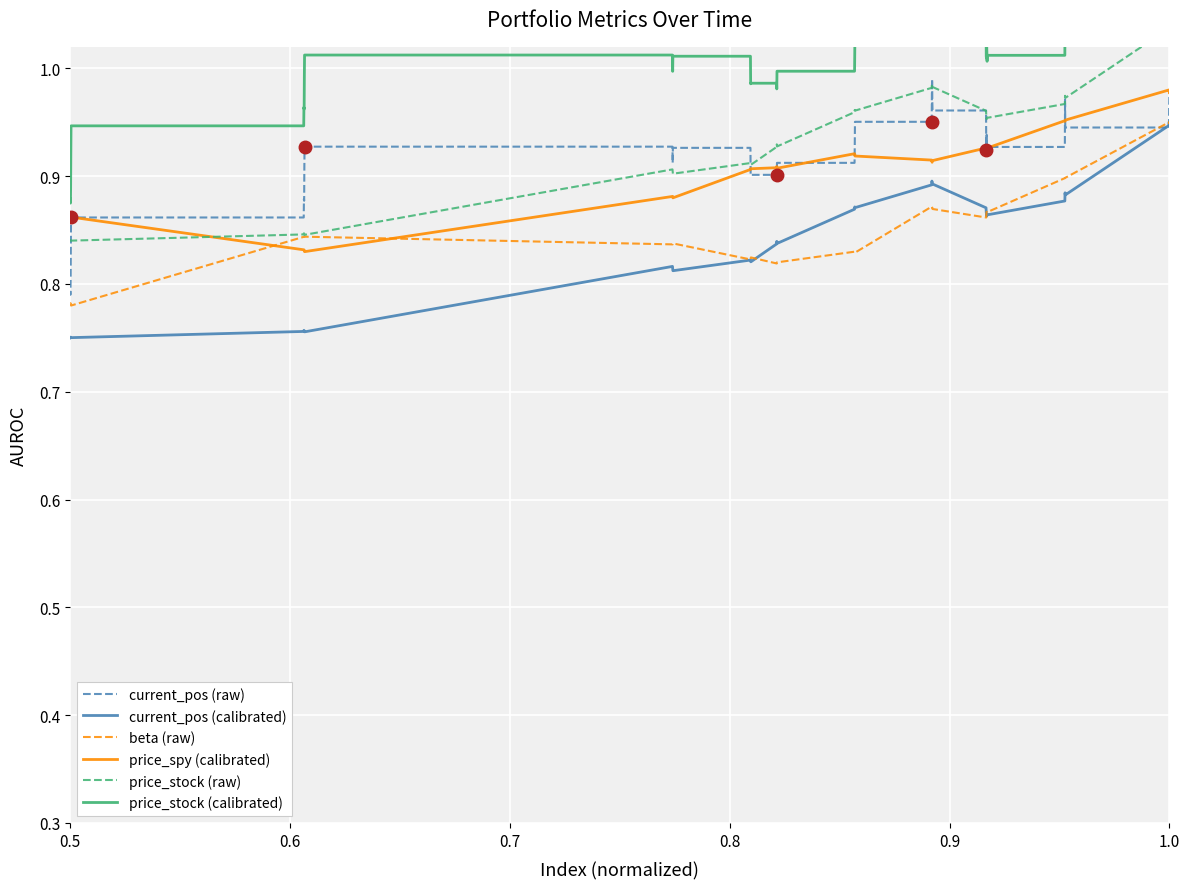

What is the average value of the current_pos (raw) series?

0.9